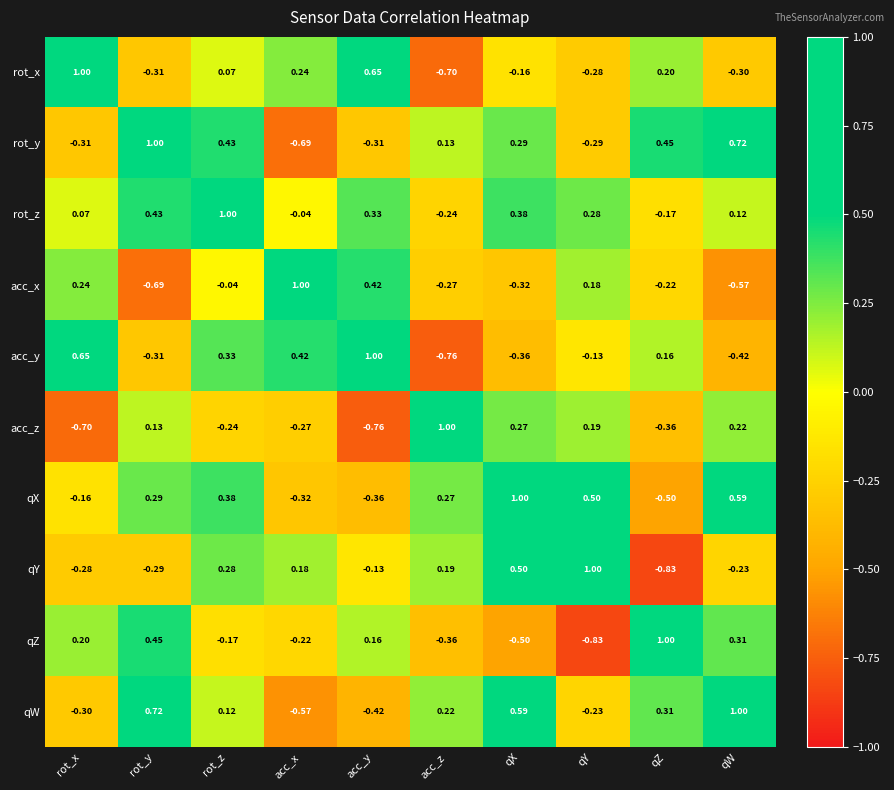

At qW, list the series in order from largest to smallest.

qW, rot_y, qX, qZ, acc_z, rot_z, qY, rot_x, acc_y, acc_x